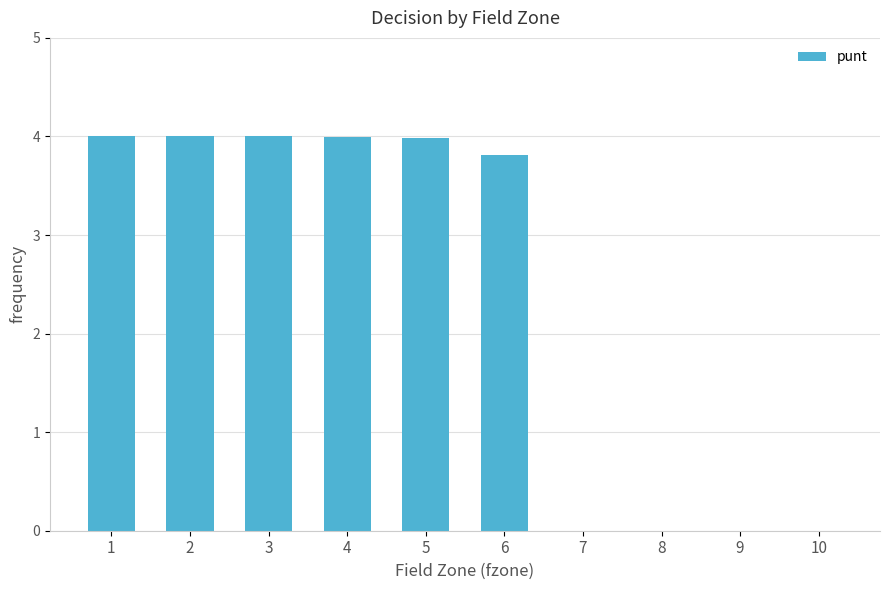

What is the average value?

2.4